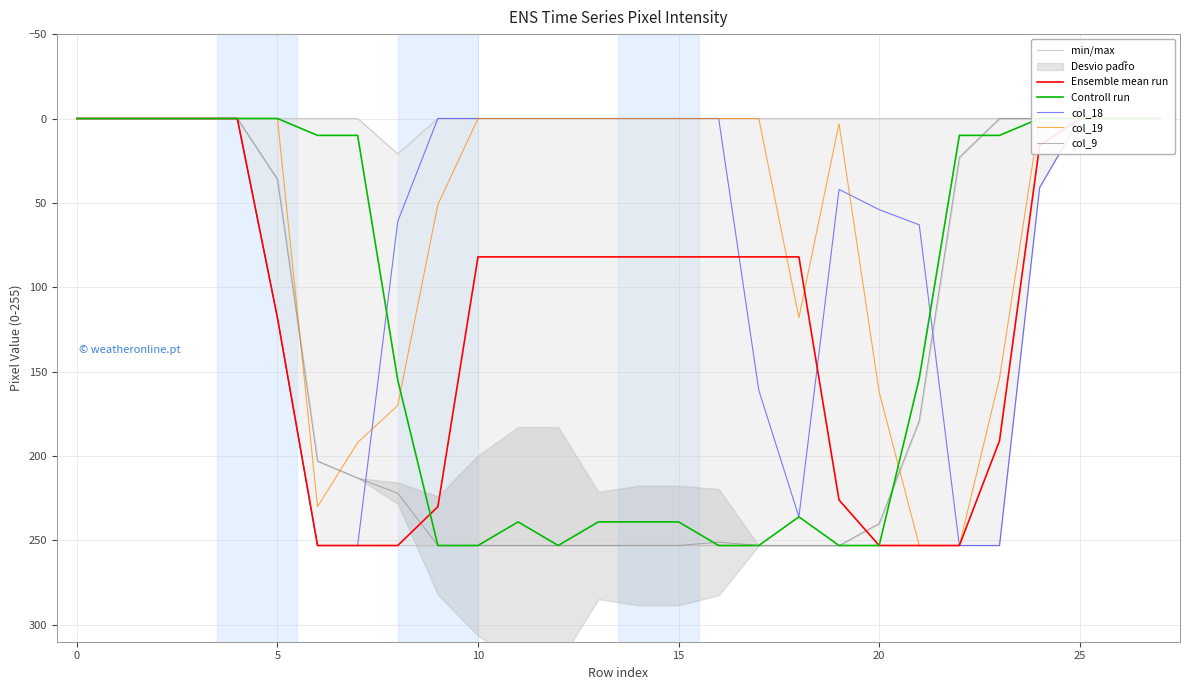

Rank the series by their maximum value, from highest to lowest.

min/max, Ensemble mean run, Controll run, col_18, col_19, col_9